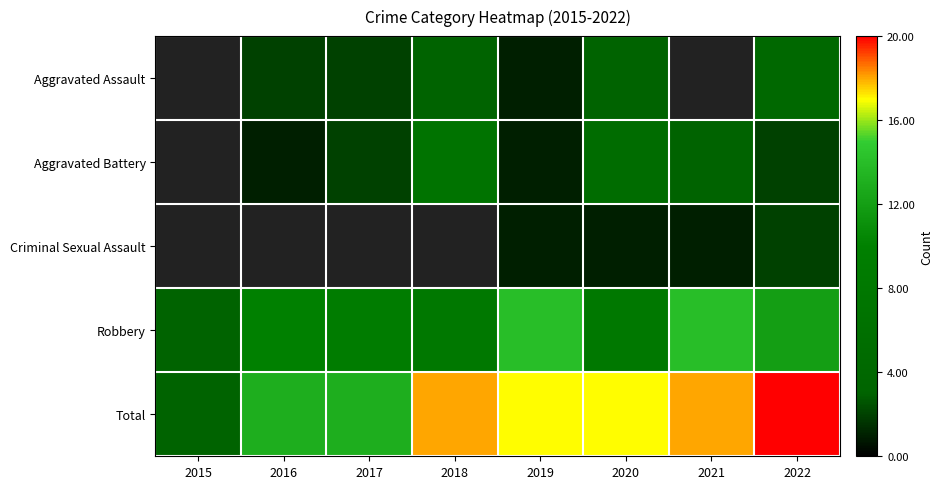

Which series has the largest total across all categories?

Total